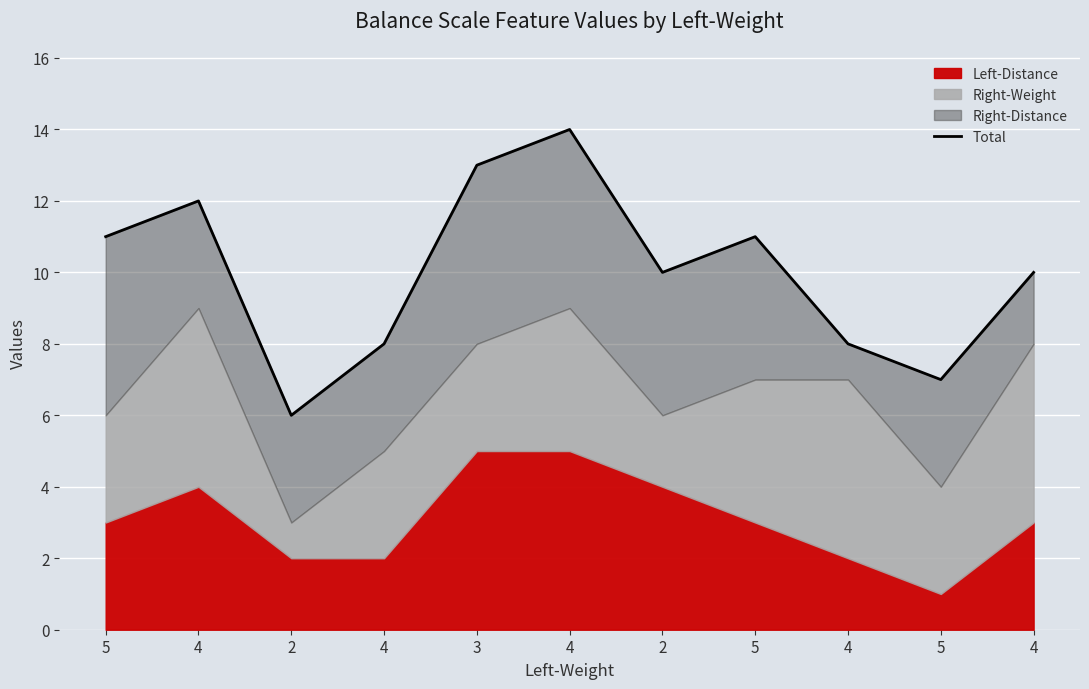

Rank the categories by value from lowest to highest.

2, 5, 4, 4, 2, 4, 5, 5, 4, 3, 4